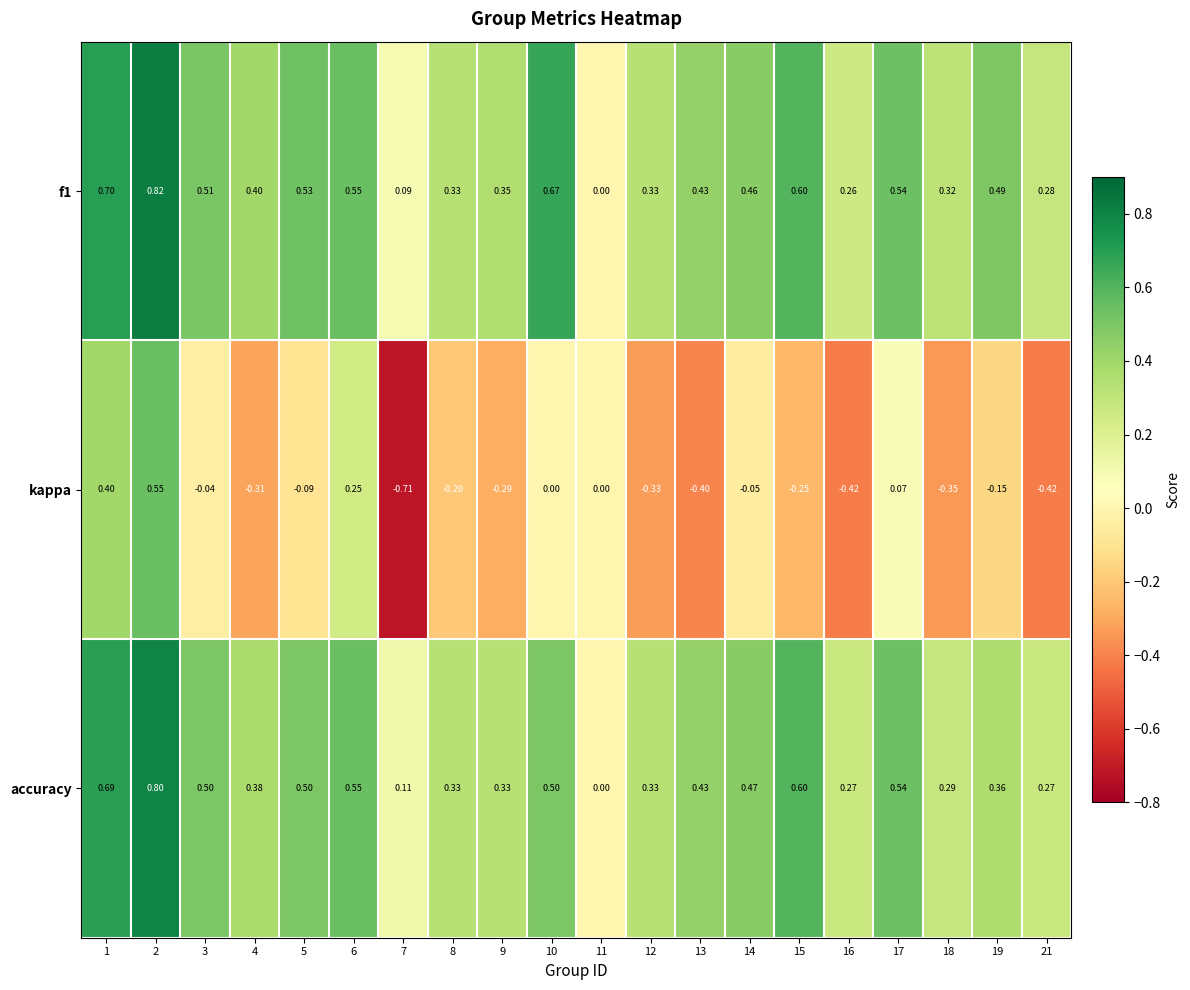

Is the value of accuracy at 21 greater than the value of kappa at 9?

Yes